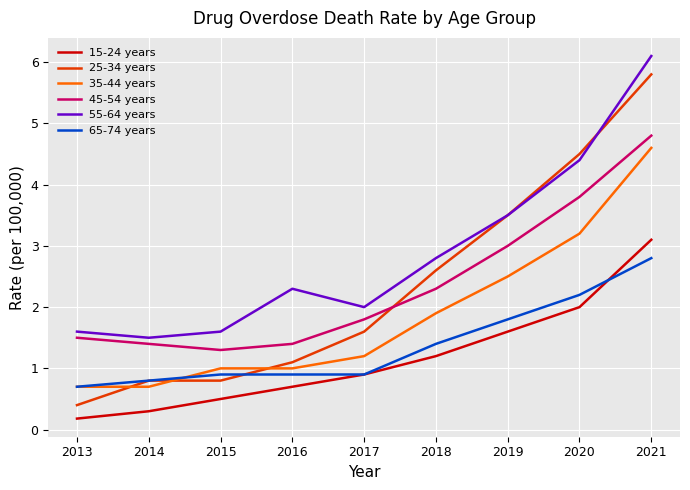

How many interior local valleys does the 55-64 years series have?

2